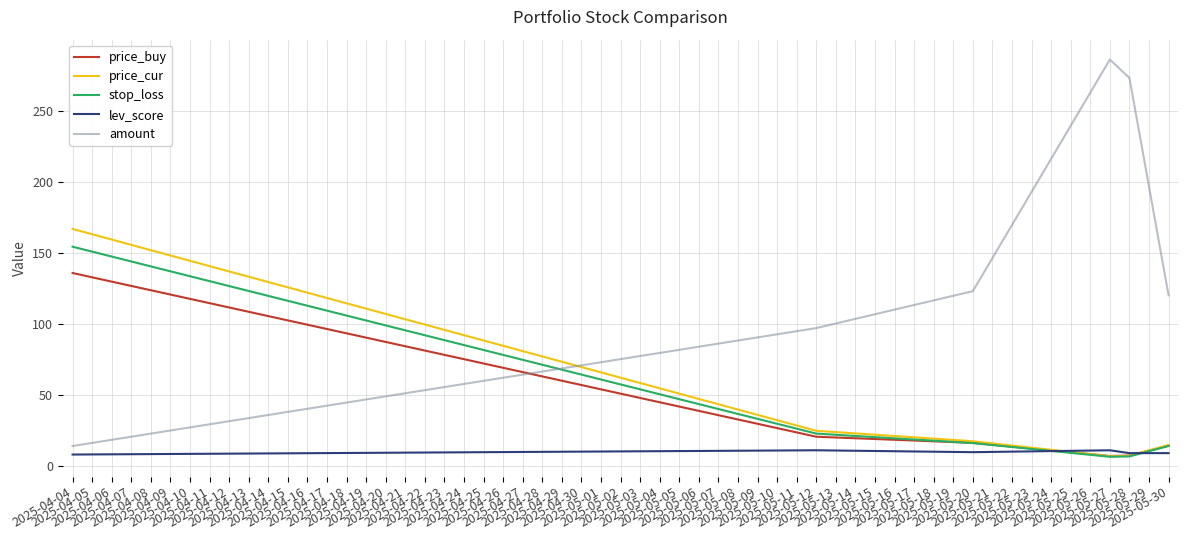

List the series in order of their peak value, highest first.

amount, price_cur, stop_loss, price_buy, lev_score